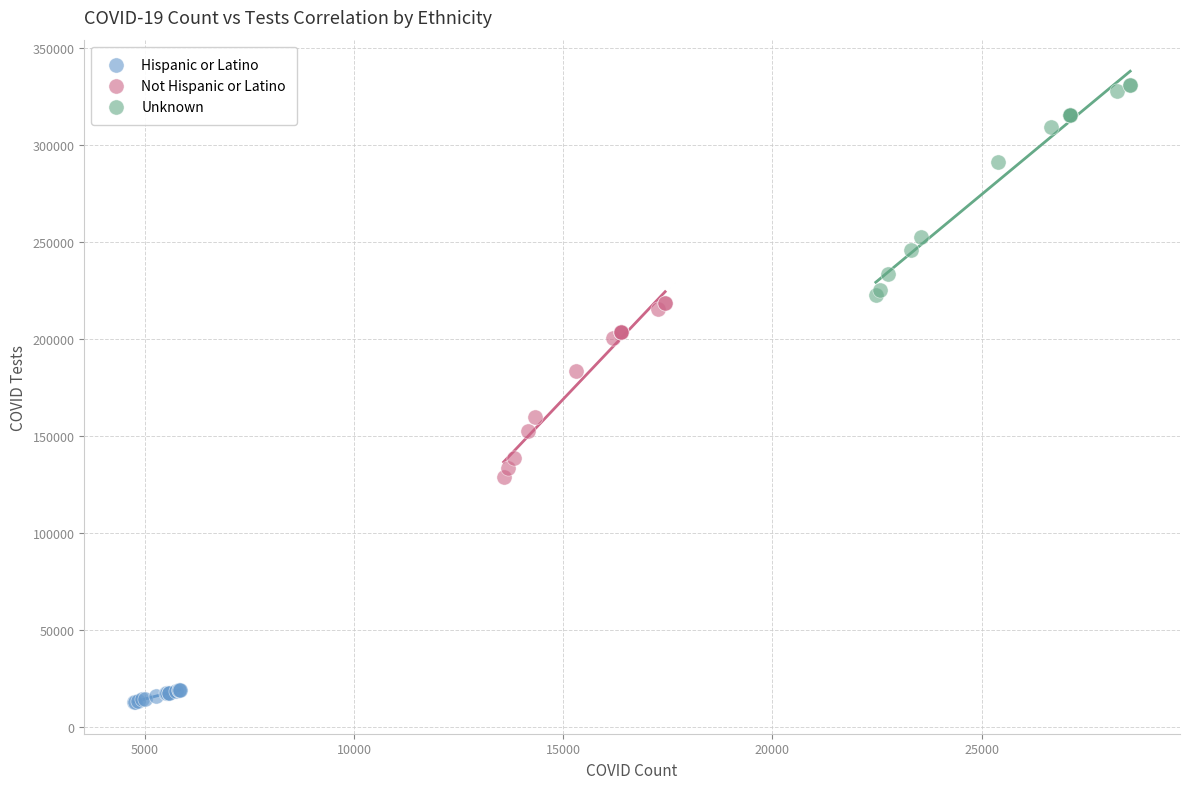

Which series reaches the maximum Y coordinate?

Unknown